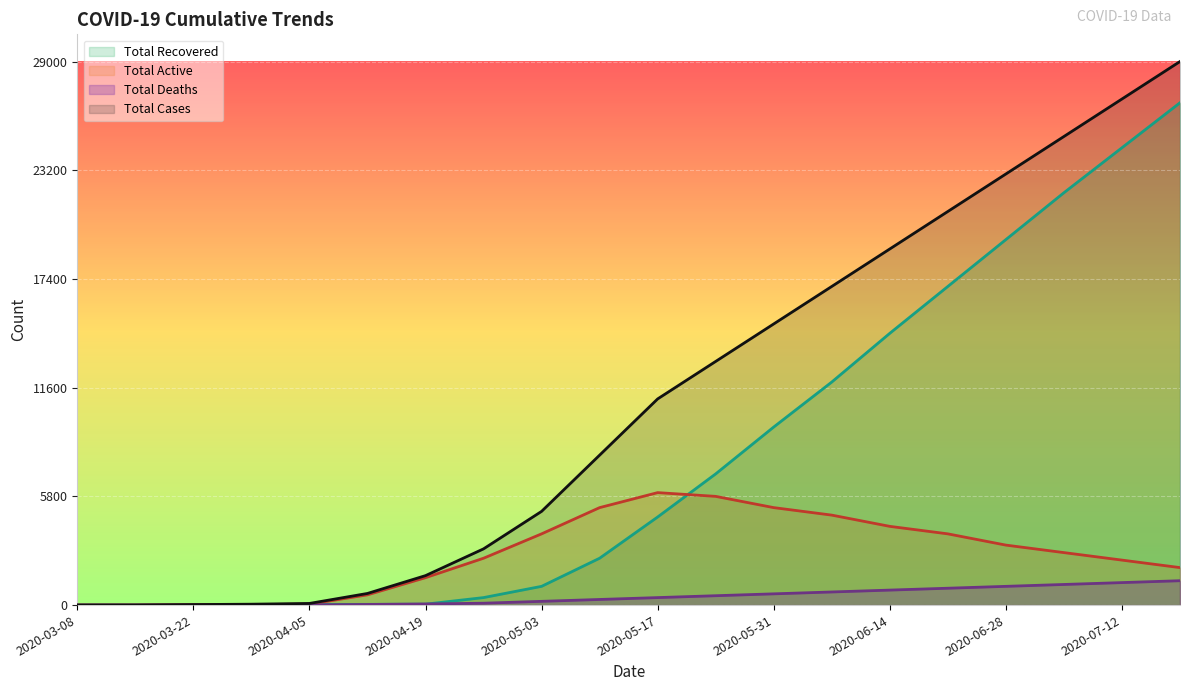

What is the difference between the maximum and minimum values in the Total Active series?

5997